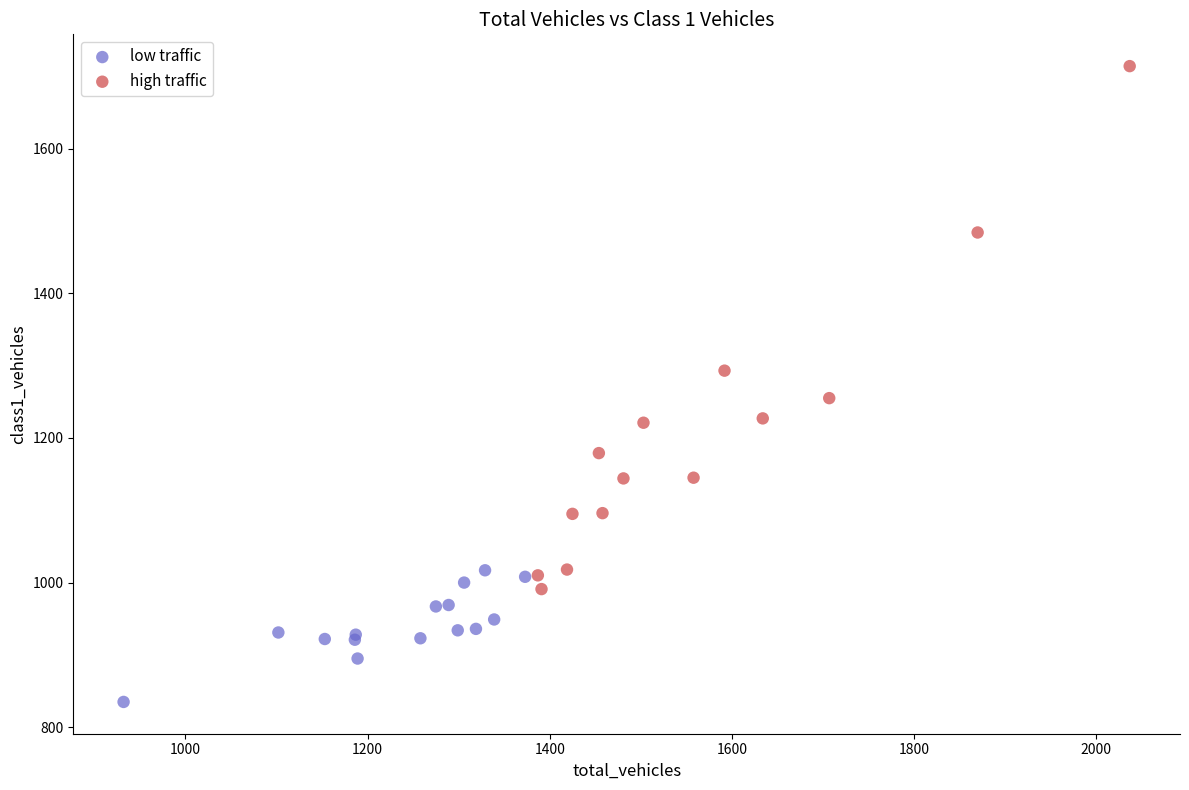

Which series reaches the maximum Y coordinate?

high traffic